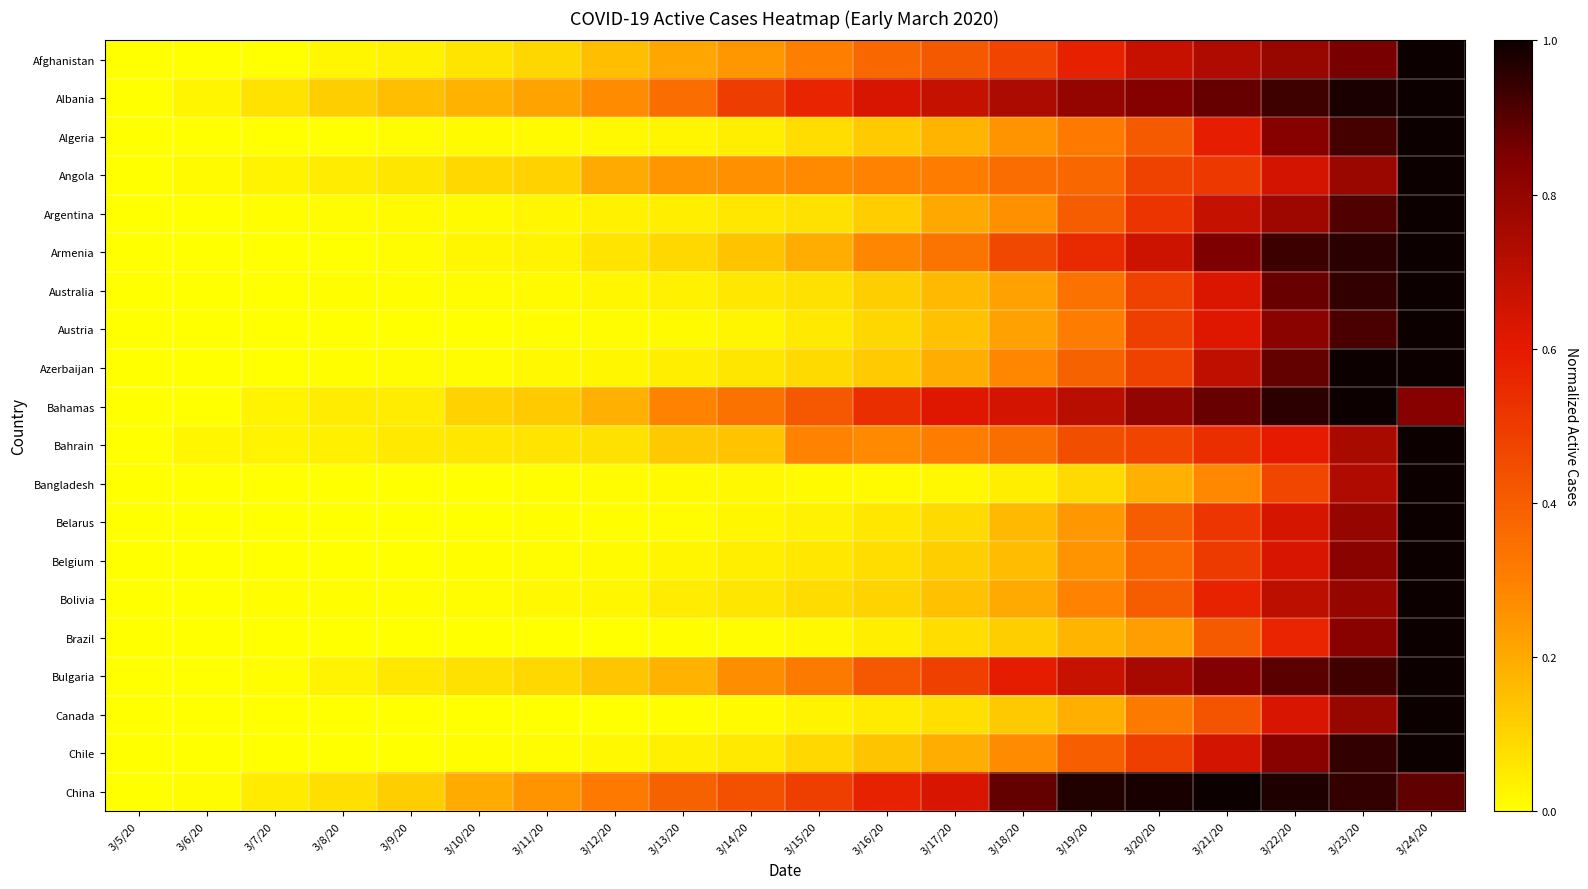

What is the total value across all series at 3/23/20?

17.6